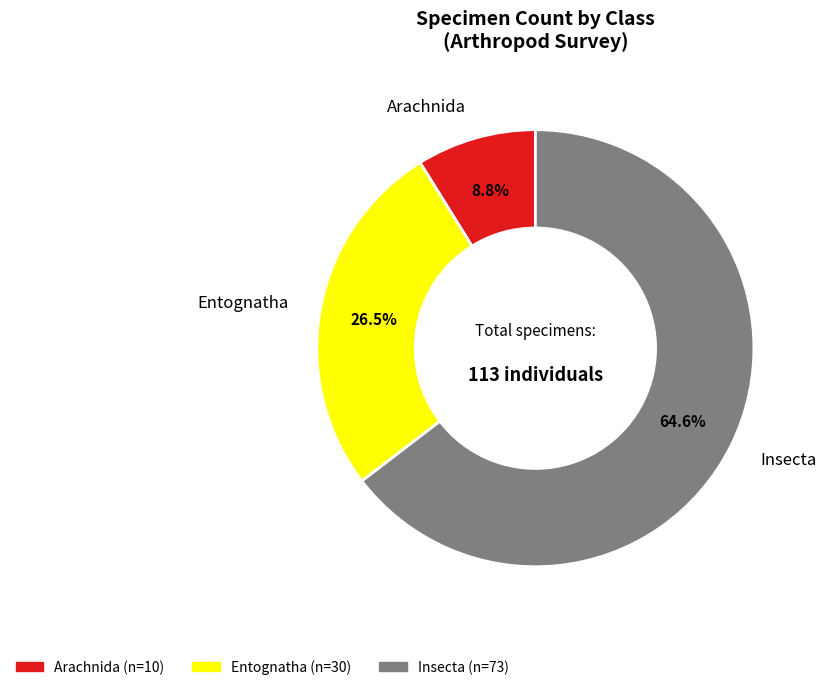

Which category has the biggest portion of the pie?

Insecta